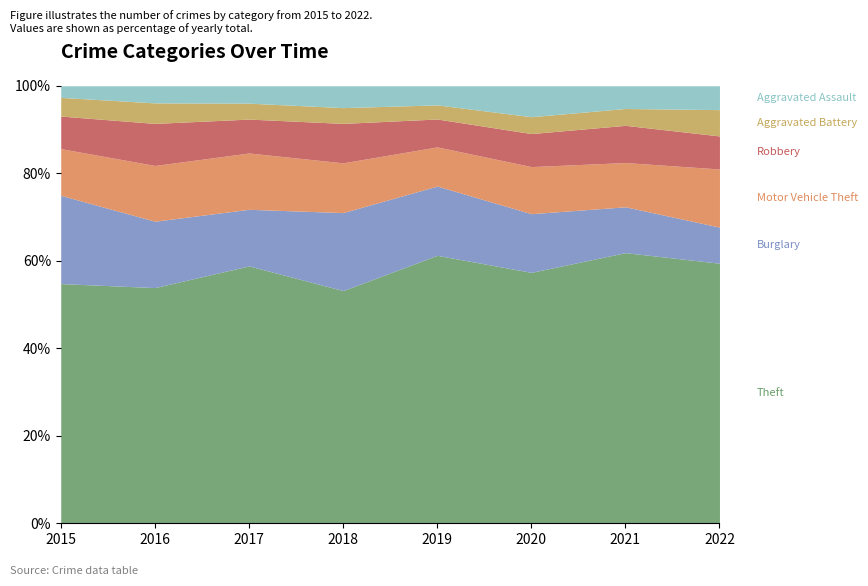

What is the total value across all series at 2015?

100.0